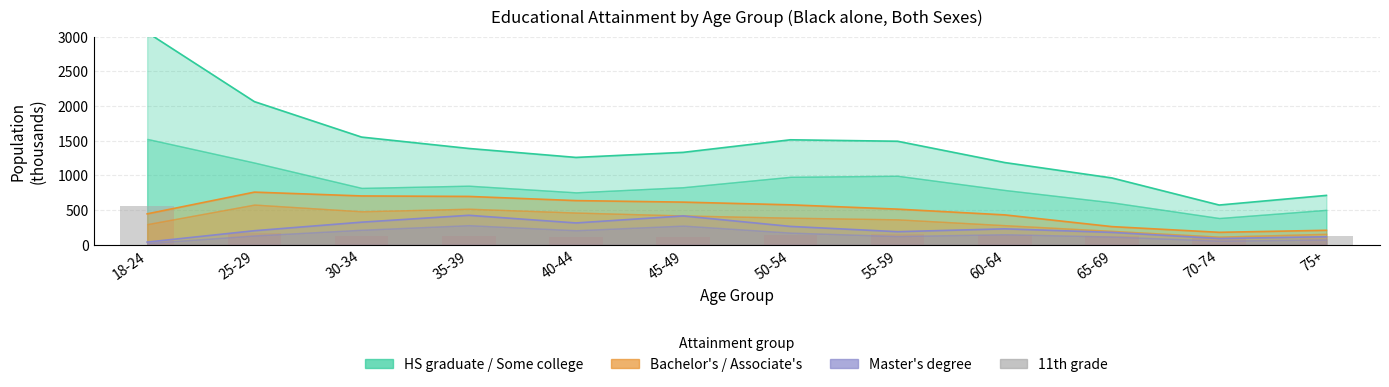

Where is the data nearest to the value 323?

25-29